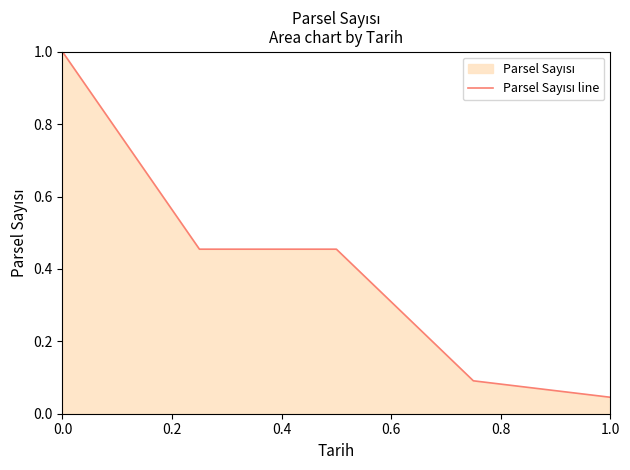

At which category does the chart reach its minimum across all series?

1.0